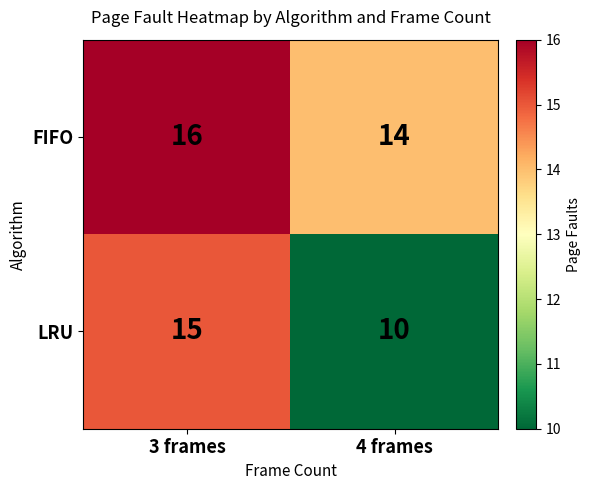

What is the average value of the FIFO series?

15